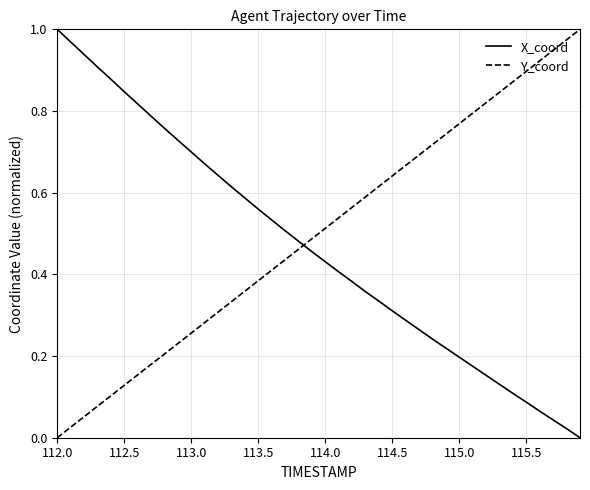

True or false: X_coord and Y_coord intersect in this chart.

True